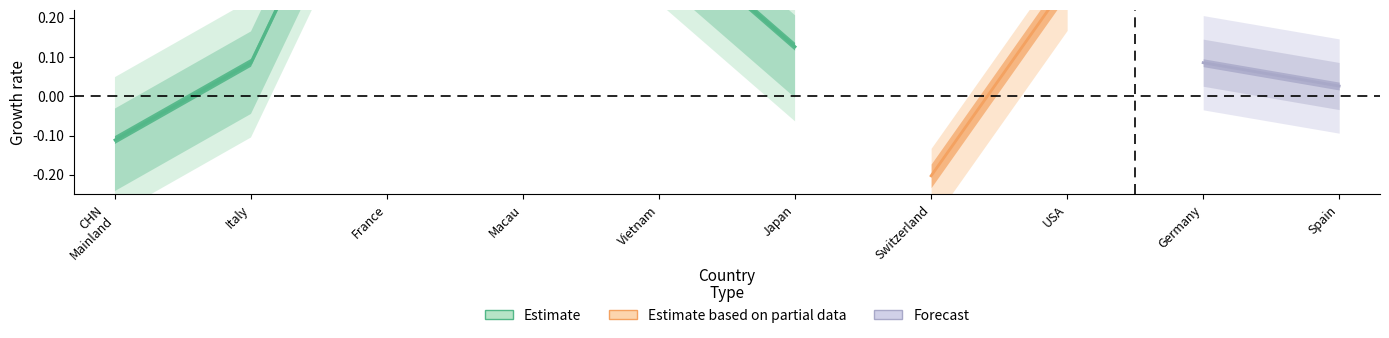

Where is the first local maximum?

France